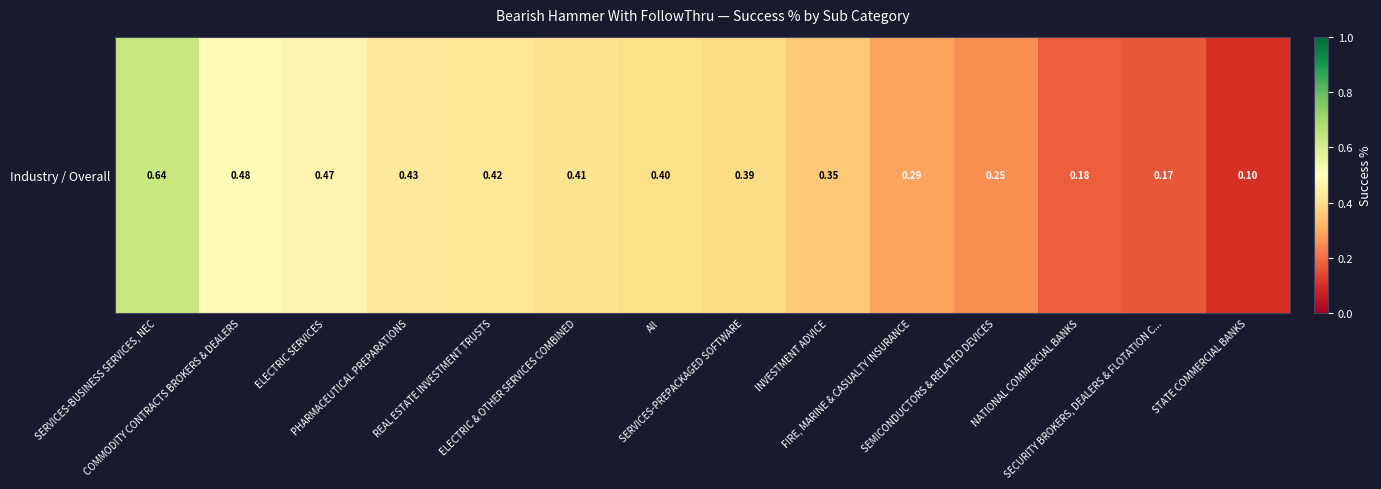

What is the sum of the values at ELECTRIC & OTHER SERVICES COMBINED and REAL ESTATE INVESTMENT TRUSTS?

0.8